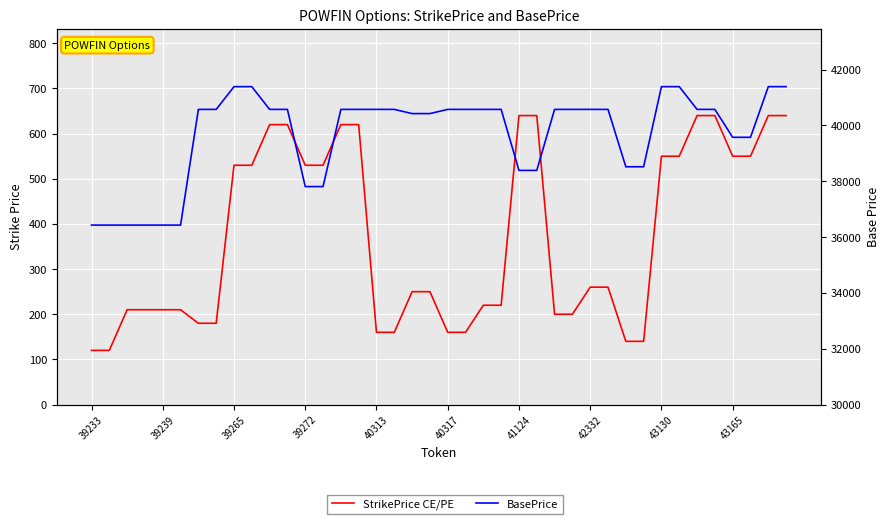

How many values in the StrikePrice CE/PE series are below 260?

20